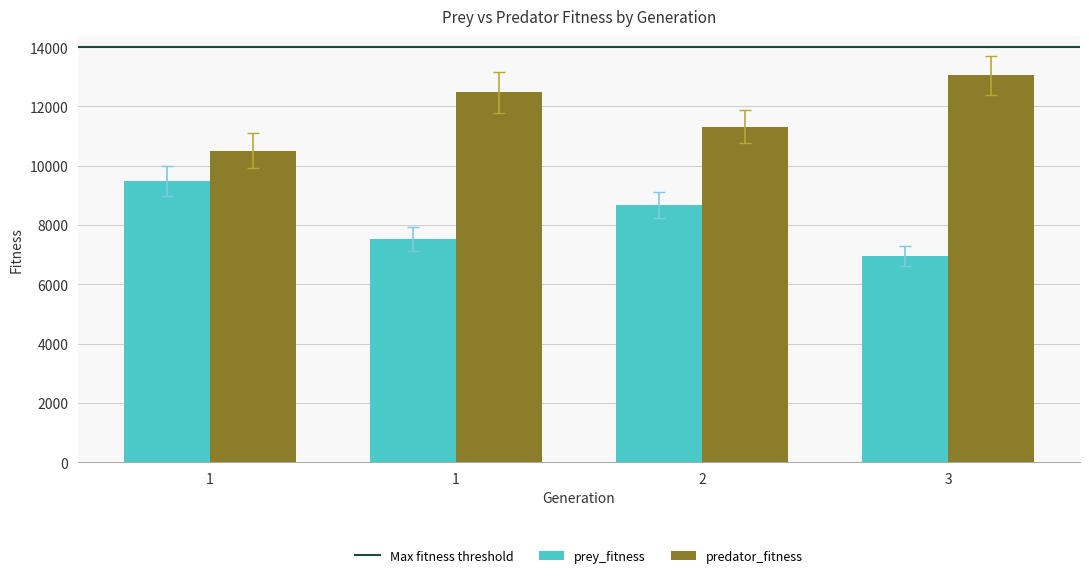

Rank the series at 1 from lowest to highest value.

prey_fitness, predator_fitness